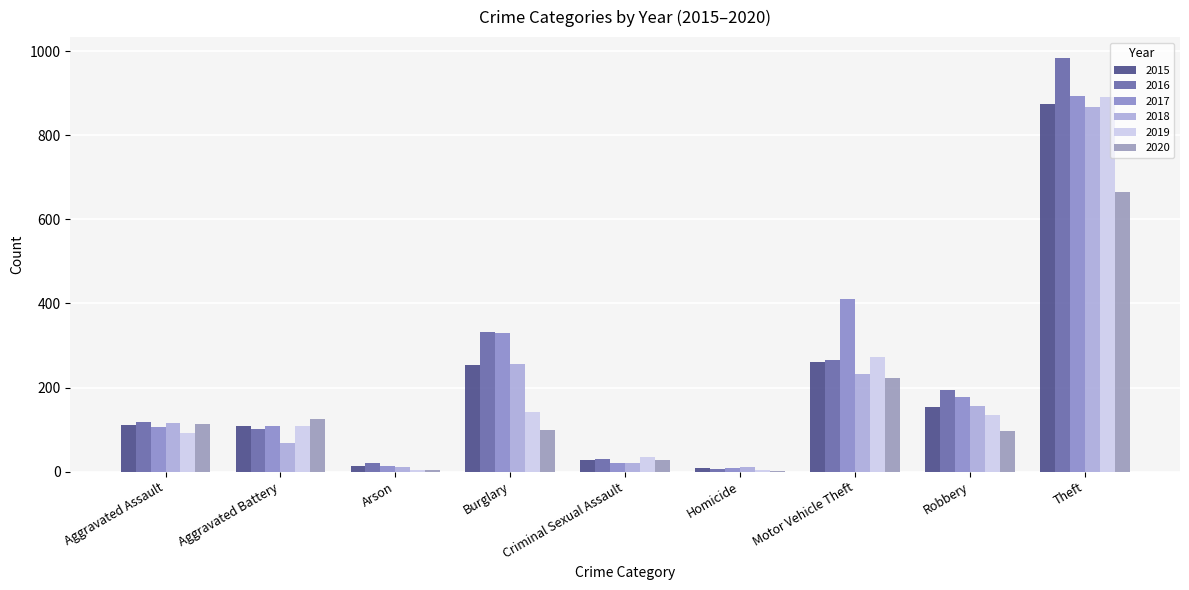

At which label does 2019 reach its peak?

Theft